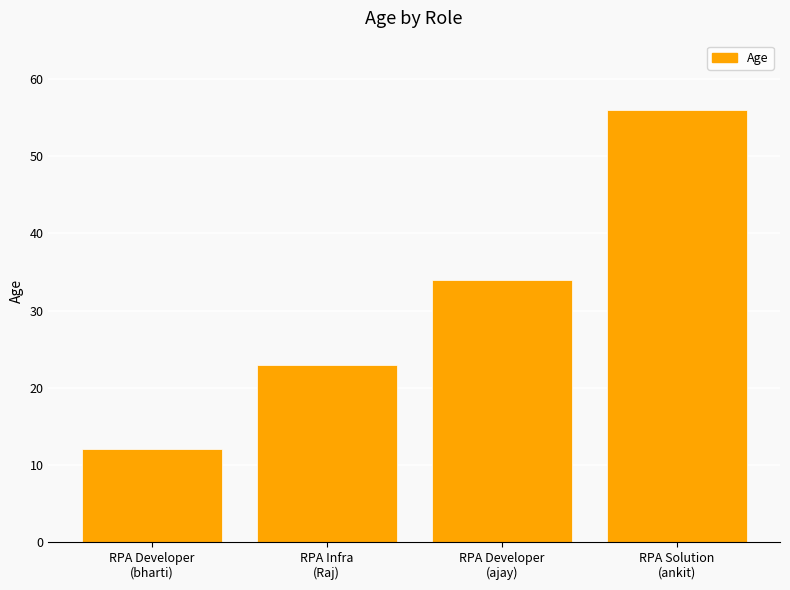

Between RPA Solution
(ankit) and RPA Infra
(Raj), which is larger?

RPA Solution
(ankit)